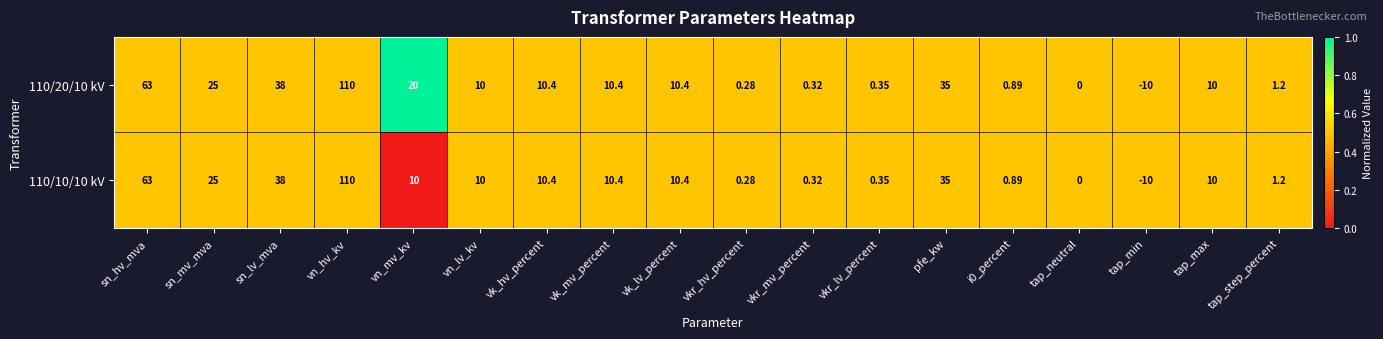

How many categories are shown in the chart?

18